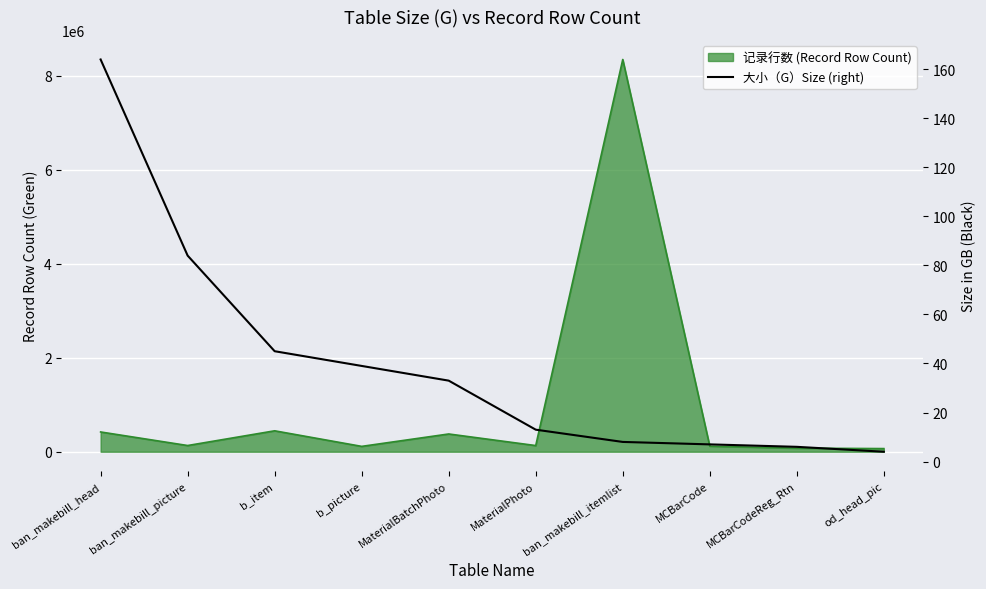

What is the ratio of the value at ban_makebill_picture to the value at MCBarCode?

12.0